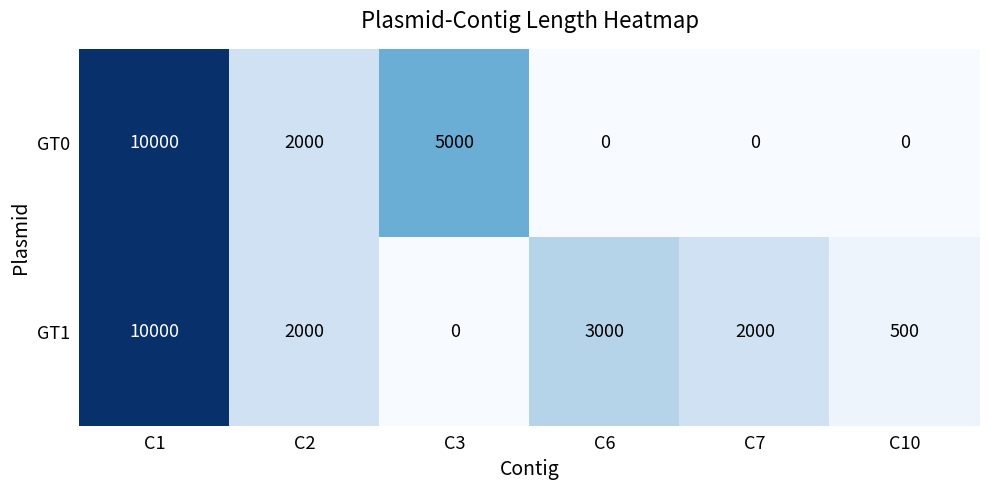

Count the number of data series in this chart.

2